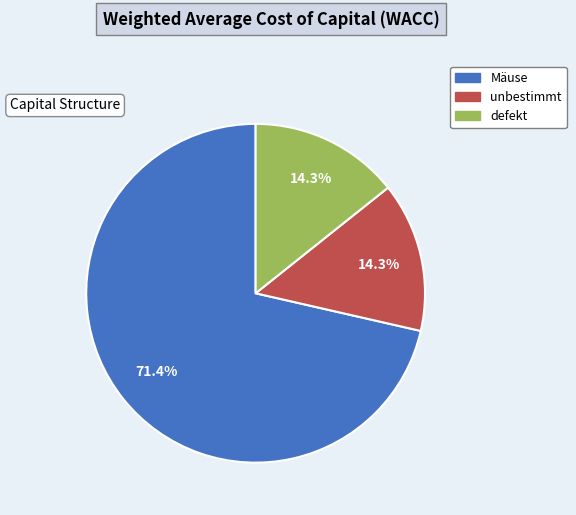

Approximately how many times larger is the value at unbestimmt compared to Mäuse?

0.2